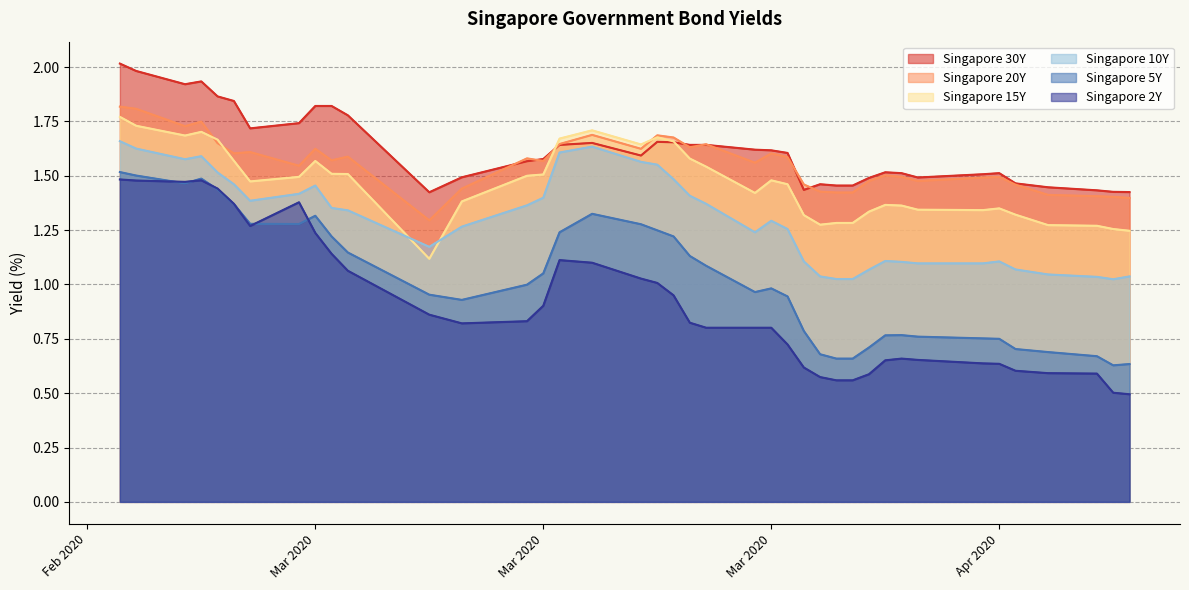

What is the value of the Singapore 20Y point at the 21st from the left?

1.6